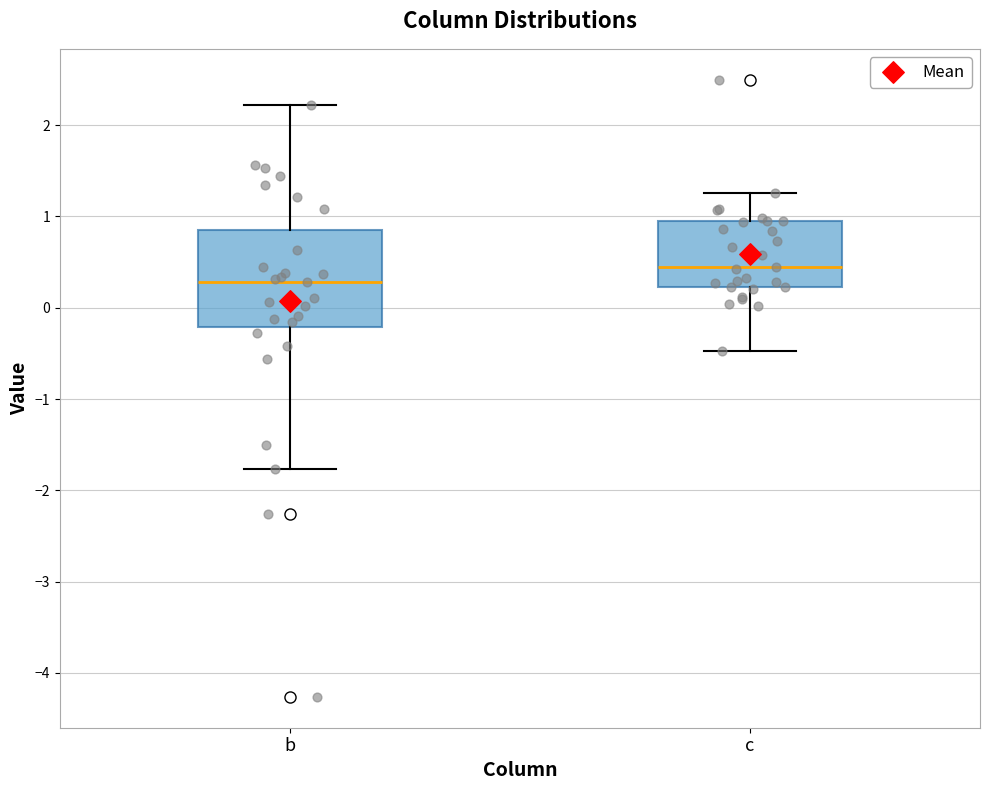

Reading left to right, transcribe this box plot: for each box, give where its median line is, the range the box spans, and where its two whiskers end, as read against the y-axis. The values are not printed on the chart, so give them approximately, as read against the axis.

b: median 0.3, box -0.2 to 0.9, whiskers -1.8 to 2.2
c: median 0.4, box 0.2 to 0.9, whiskers -0.5 to 1.3